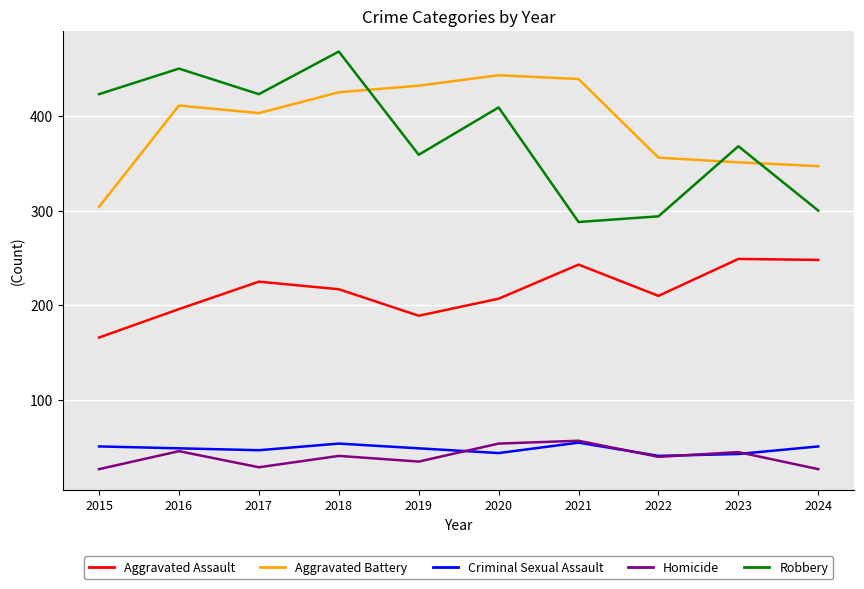

How many lines are shown in the chart?

5